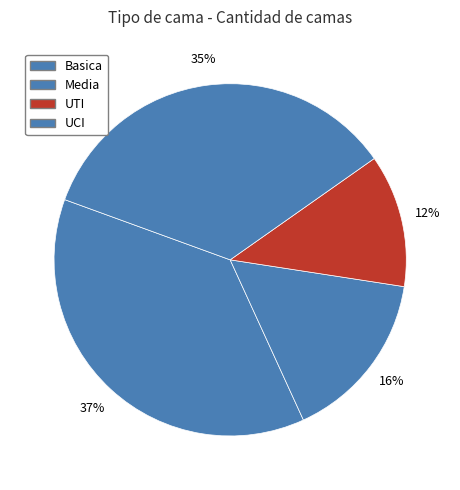

How many segments does this pie chart have?

4